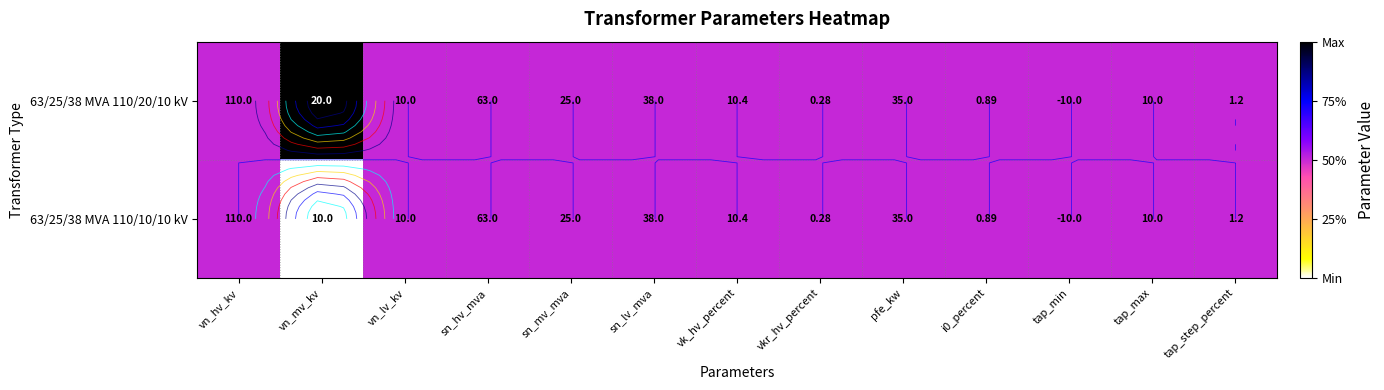

At how many categories does at least one series exceed 0?

13